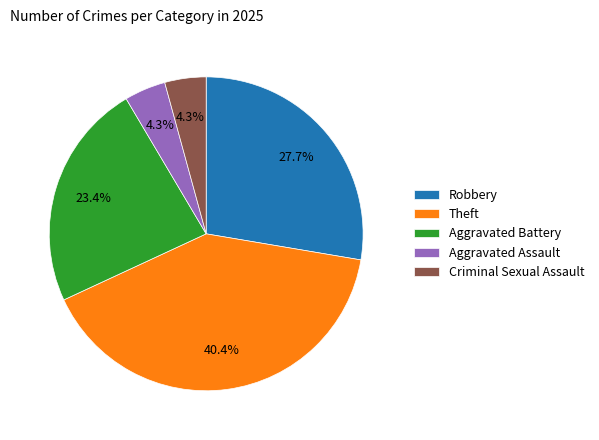

What percentage is the Theft slice, to the nearest percent?

40%